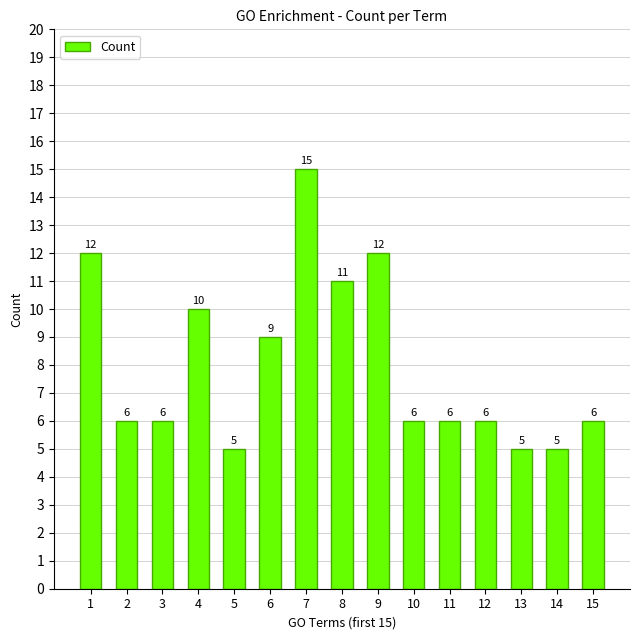

What is the smallest value displayed?

5